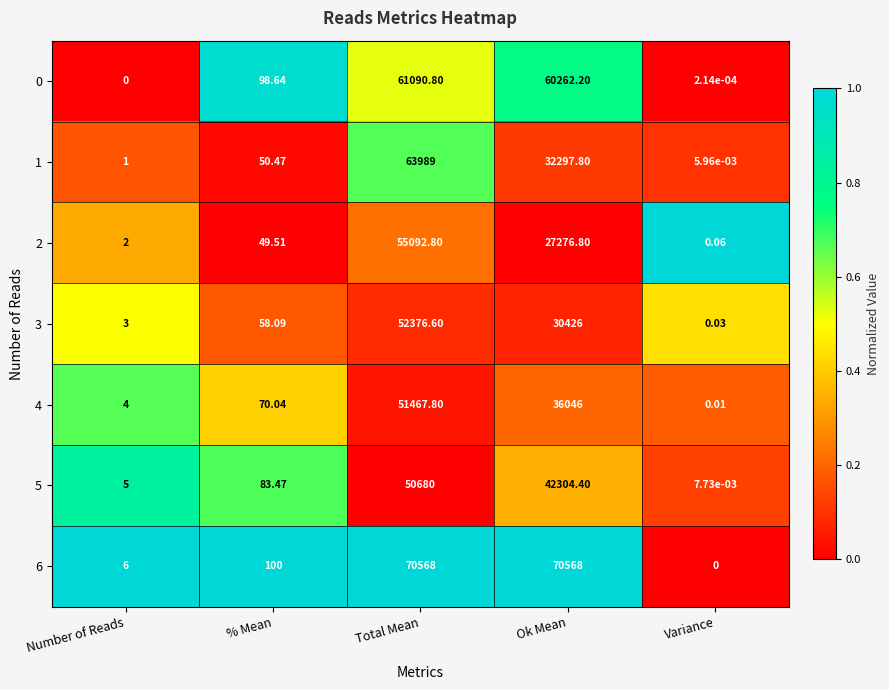

Is the value of 0 at Ok Mean greater than the value of 4 at Total Mean?

Yes